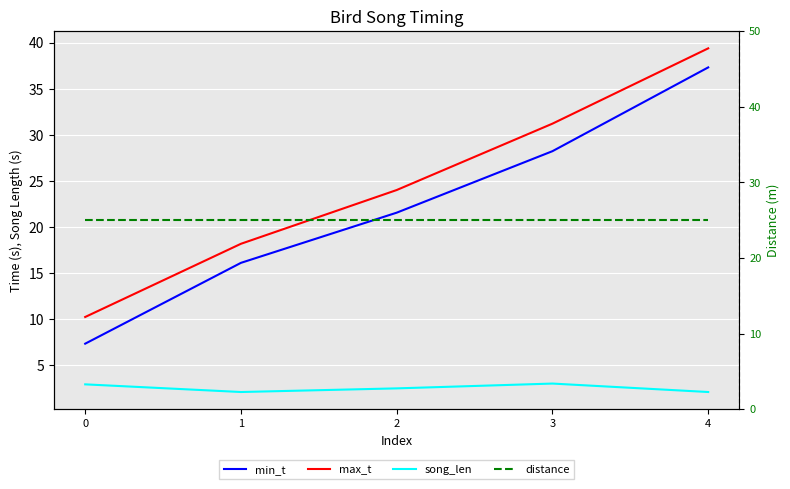

In song_len, how many points are lower than both neighbors (excluding endpoints)?

1